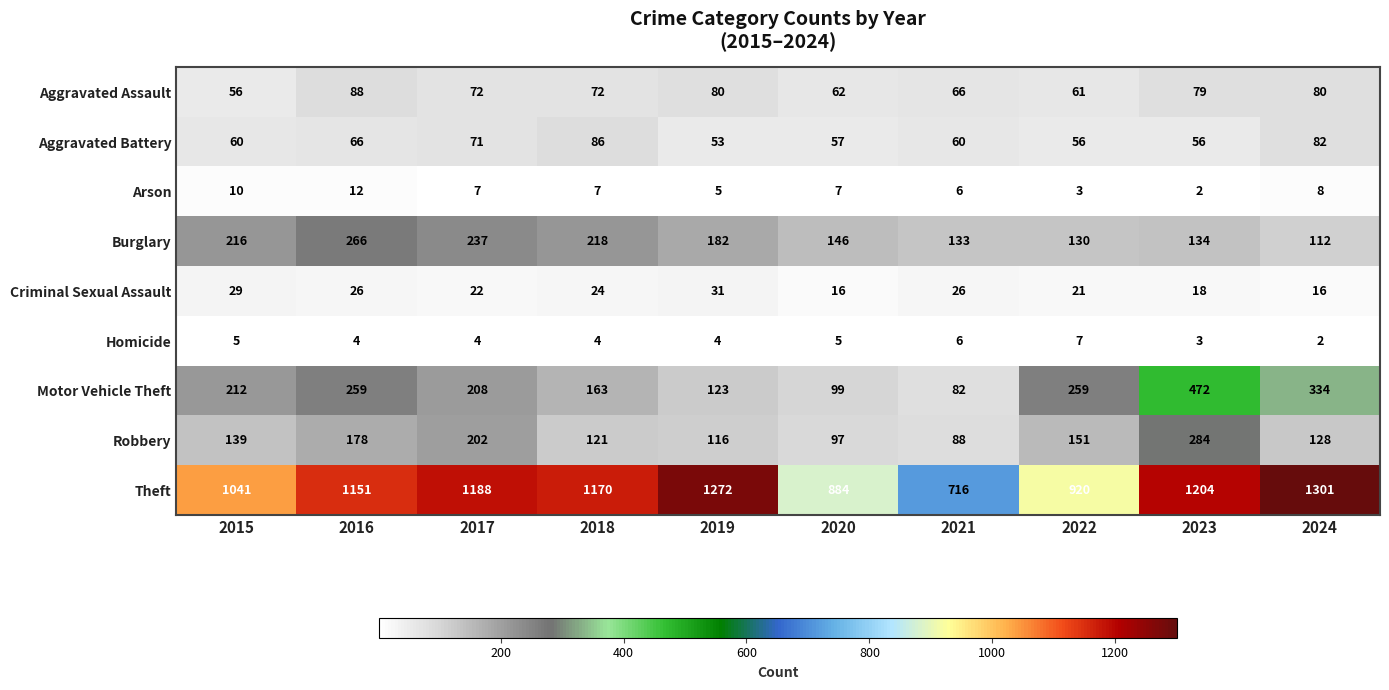

Between 2015 and 2019, which series saw the biggest shift?

Theft